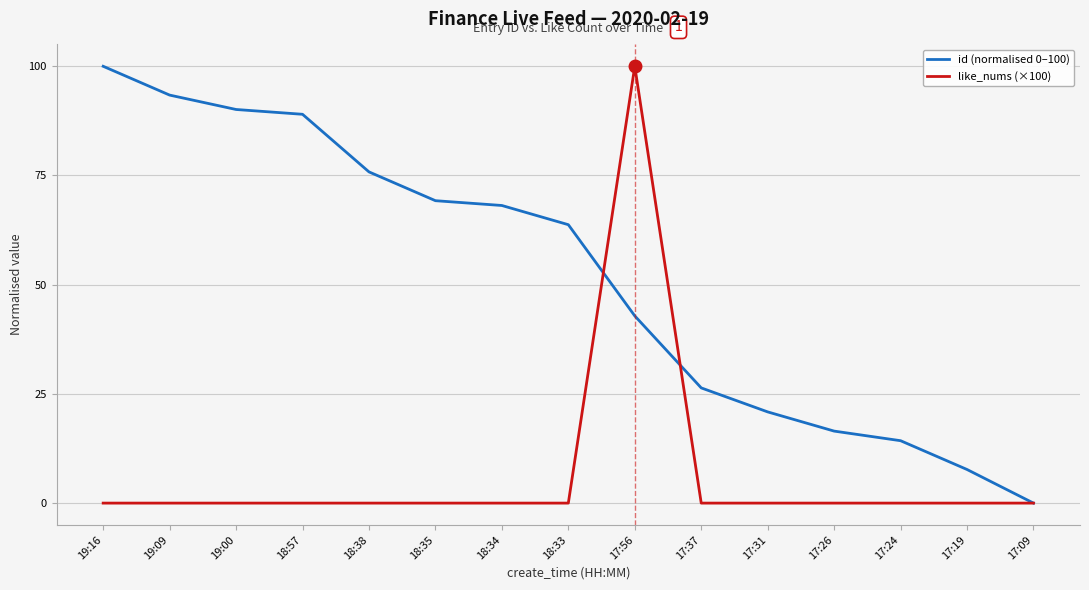

What is the difference between the highest and lowest values at 17:26?

16.5